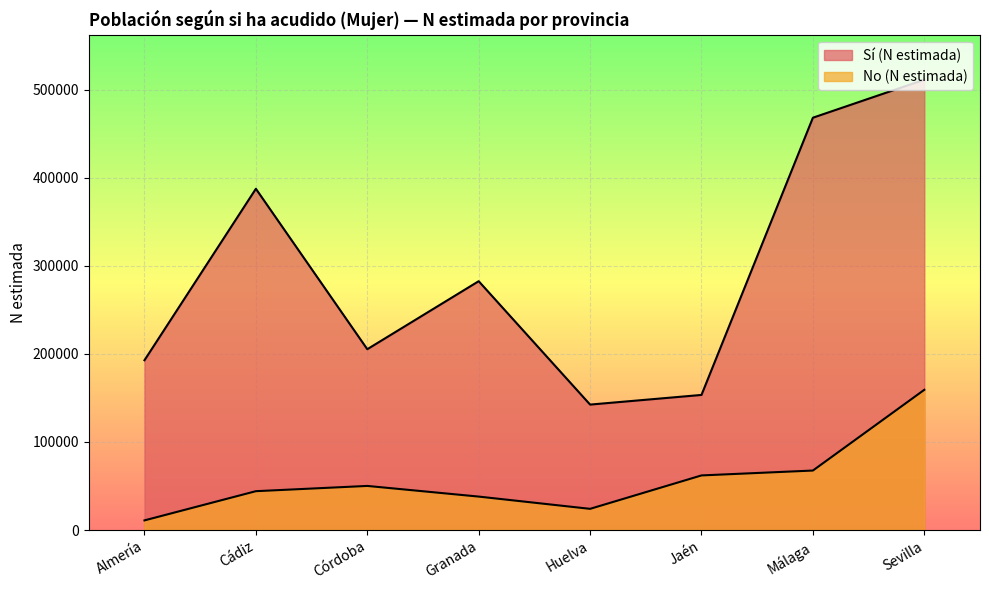

How many interior local peaks does the No (N estimada) series have?

1